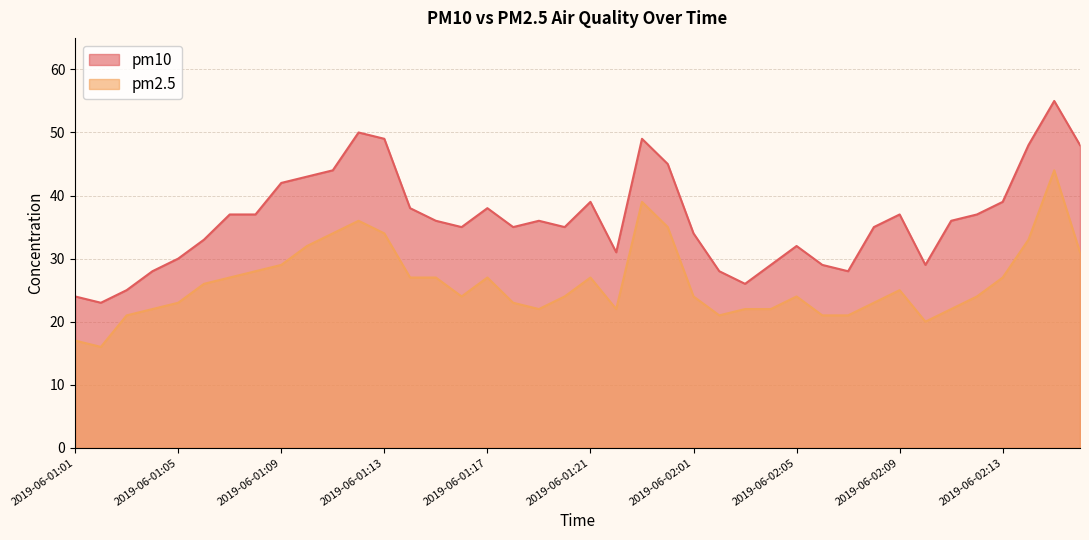

Reading left to right, extract all data points from this chart.

pm10: 2019-06-01:01=24	2019-06-01:02=23	2019-06-01:03=25	2019-06-01:04=28	2019-06-01:05=30	2019-06-01:06=33	2019-06-01:07=37	2019-06-01:08=37	2019-06-01:09=42	2019-06-01:10=43	2019-06-01:11=44	2019-06-01:12=50	2019-06-01:13=49	2019-06-01:14=38	2019-06-01:15=36	2019-06-01:16=35	2019-06-01:17=38	2019-06-01:18=35	2019-06-01:19=36	2019-06-01:20=35	2019-06-01:21=39	2019-06-01:22=31	2019-06-01:23=49	2019-06-01:24=45	2019-06-02:01=34	2019-06-02:02=28	2019-06-02:03=26	2019-06-02:04=29	2019-06-02:05=32	2019-06-02:06=29	2019-06-02:07=28	2019-06-02:08=35	2019-06-02:09=37	2019-06-02:10=29	2019-06-02:11=36	2019-06-02:12=37	2019-06-02:13=39	2019-06-02:14=48	2019-06-02:15=55	2019-06-02:16=48
pm2.5: 2019-06-01:01=17	2019-06-01:02=16	2019-06-01:03=21	2019-06-01:04=22	2019-06-01:05=23	2019-06-01:06=26	2019-06-01:07=27	2019-06-01:08=28	2019-06-01:09=29	2019-06-01:10=32	2019-06-01:11=34	2019-06-01:12=36	2019-06-01:13=34	2019-06-01:14=27	2019-06-01:15=27	2019-06-01:16=24	2019-06-01:17=27	2019-06-01:18=23	2019-06-01:19=22	2019-06-01:20=24	2019-06-01:21=27	2019-06-01:22=22	2019-06-01:23=39	2019-06-01:24=35	2019-06-02:01=24	2019-06-02:02=21	2019-06-02:03=22	2019-06-02:04=22	2019-06-02:05=24	2019-06-02:06=21	2019-06-02:07=21	2019-06-02:08=23	2019-06-02:09=25	2019-06-02:10=20	2019-06-02:11=22	2019-06-02:12=24	2019-06-02:13=27	2019-06-02:14=33	2019-06-02:15=44	2019-06-02:16=31